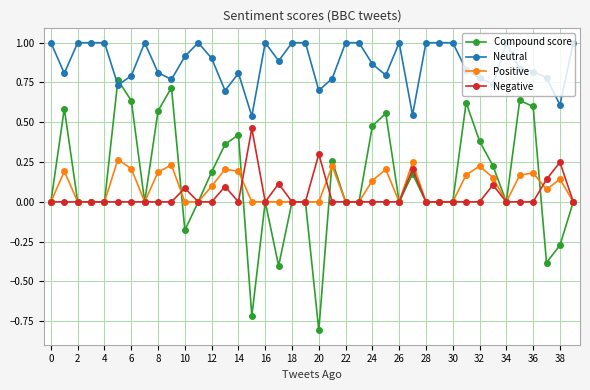

Rank the series by their maximum value, from lowest to highest.

Positive, Negative, Compound score, Neutral